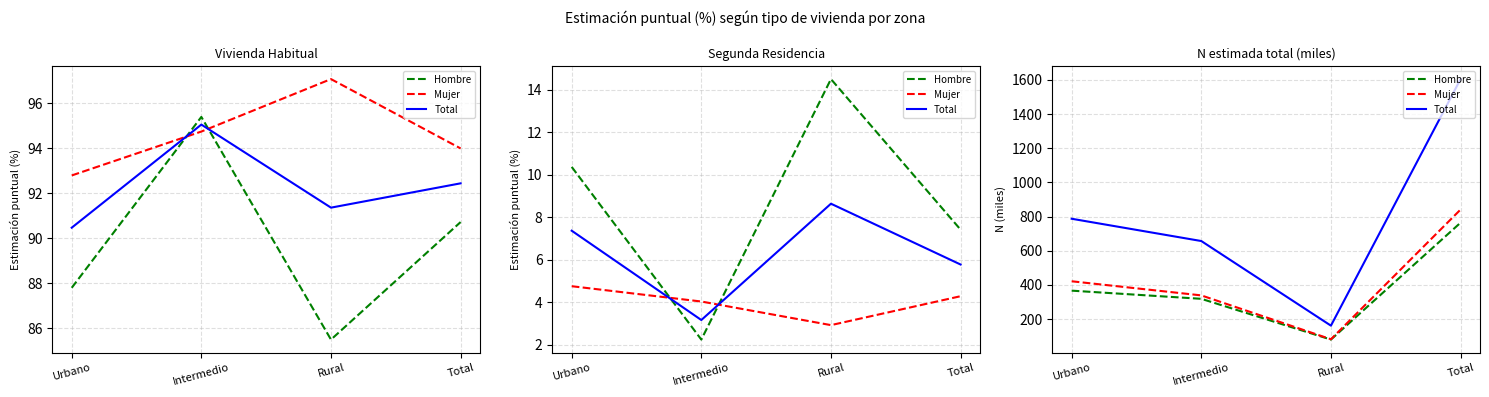

At which category does Total reach its first local valley?

Rural